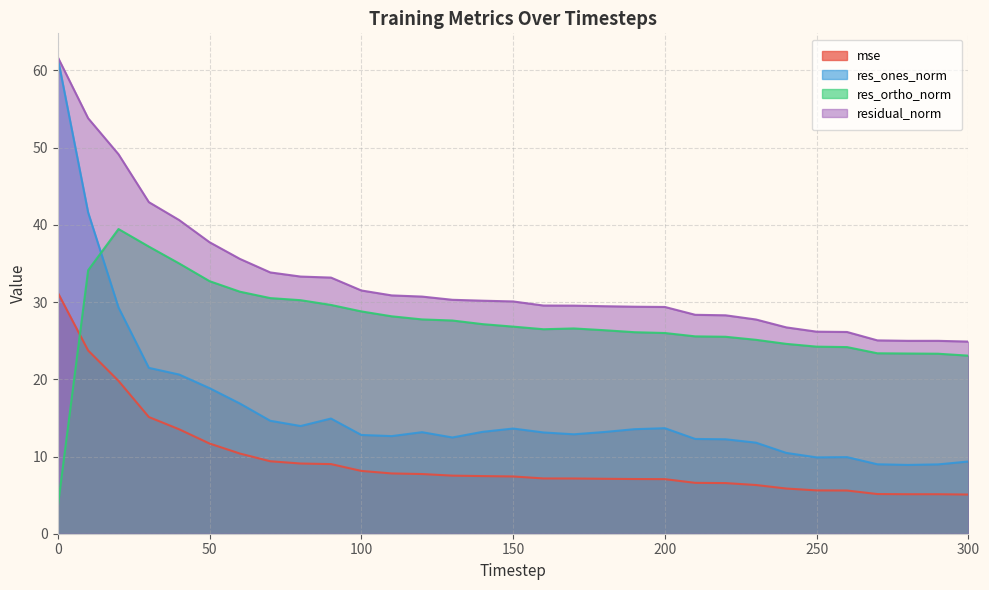

At how many categories does at least one series exceed 5?

31